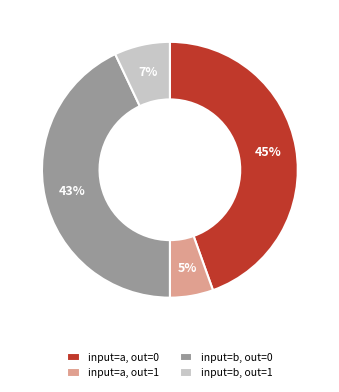

Between input=a, out=1 and input=a, out=0, which is larger?

input=a, out=0